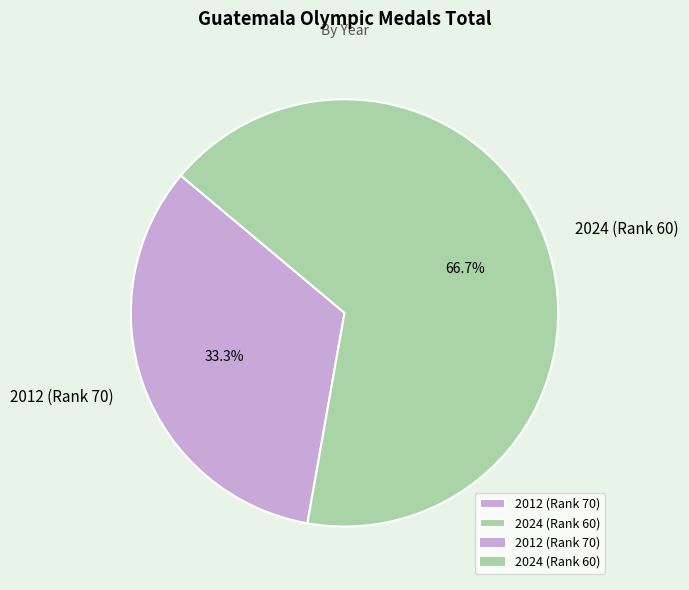

To the nearest percent, what is the difference between the largest and smallest slice percentages?

33%